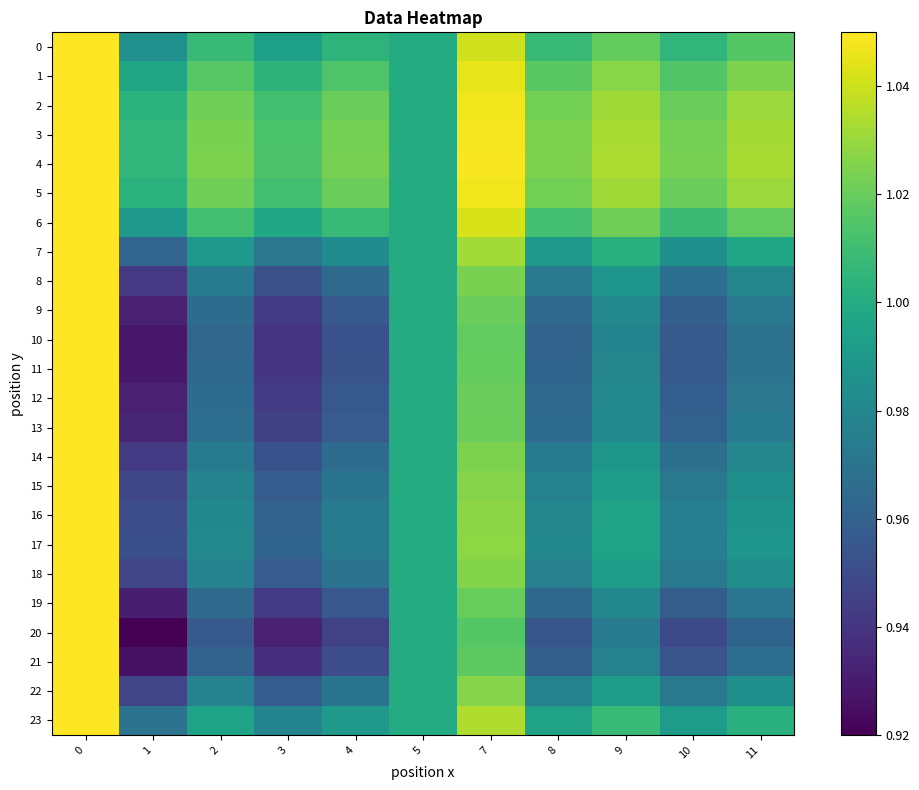

What is the total value across all series at 8?

23.6